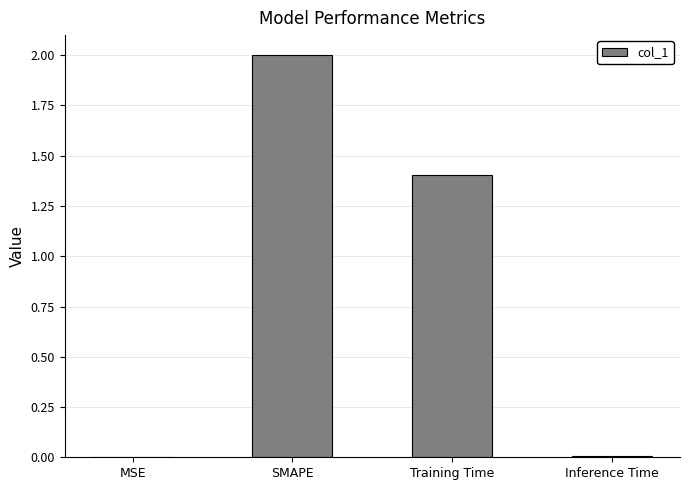

Which label corresponds to the largest value in the chart?

SMAPE